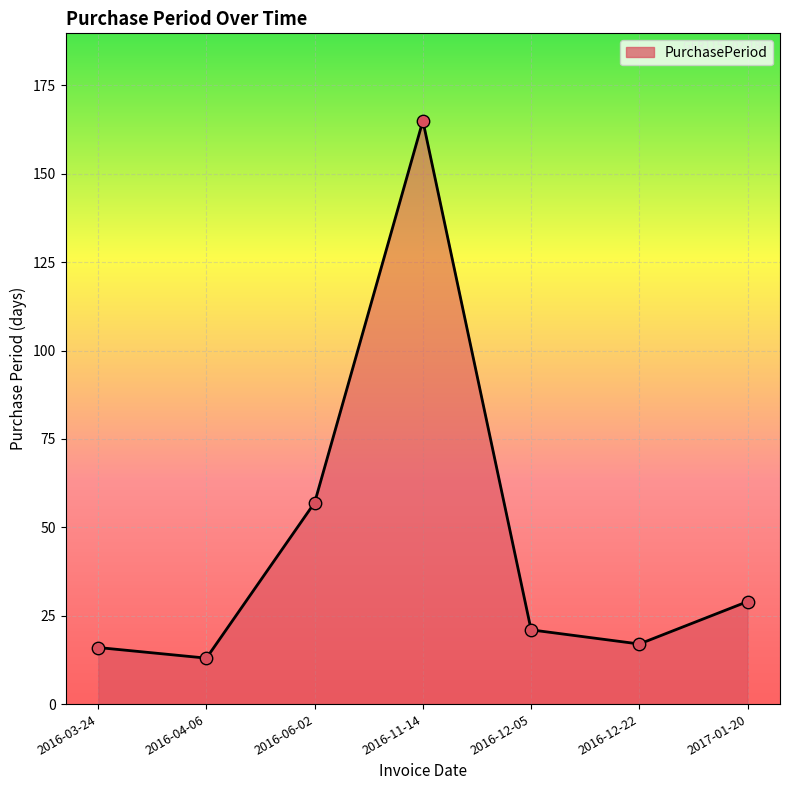

Which has a higher value, 2016-03-24 or 2016-04-06?

2016-03-24